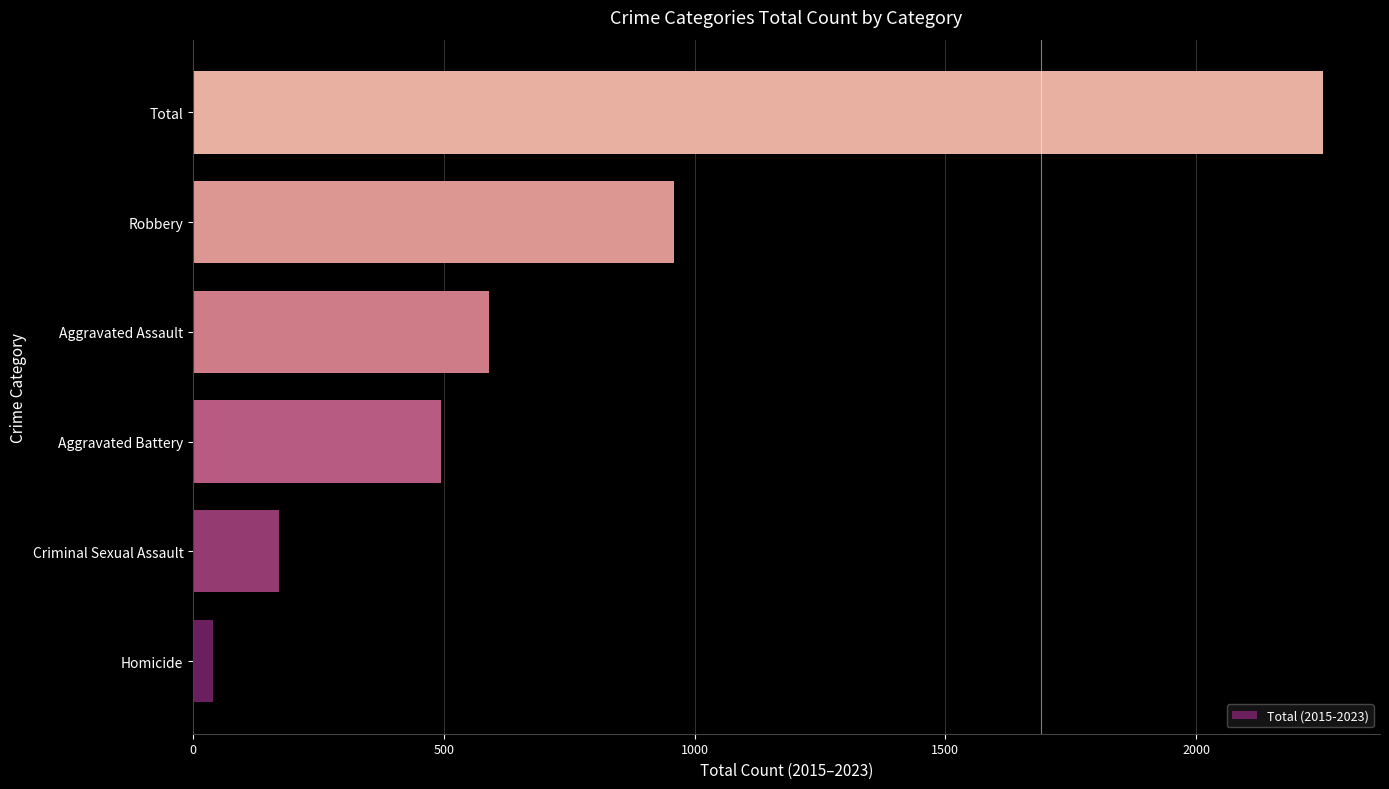

Count the number of categories in the chart.

6